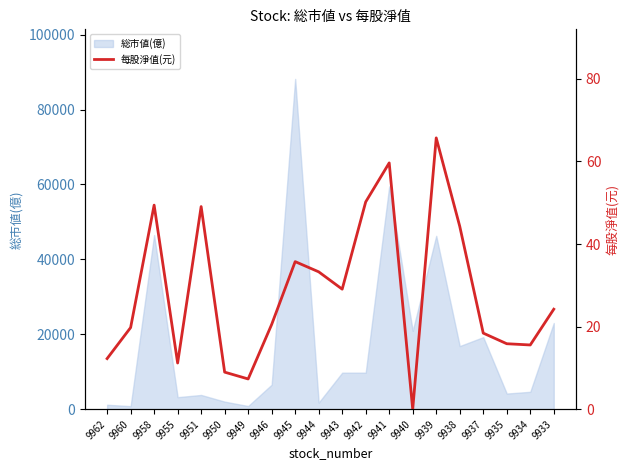

Rank the categories by value from highest to lowest.

9939, 9941, 9942, 9958, 9951, 9938, 9945, 9944, 9943, 9933, 9946, 9960, 9937, 9935, 9934, 9962, 9955, 9950, 9949, 9940